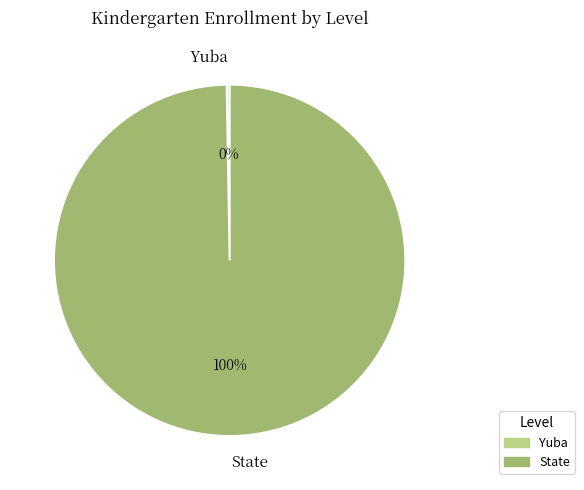

The State slice represents 94% of the pie. True or false?

False